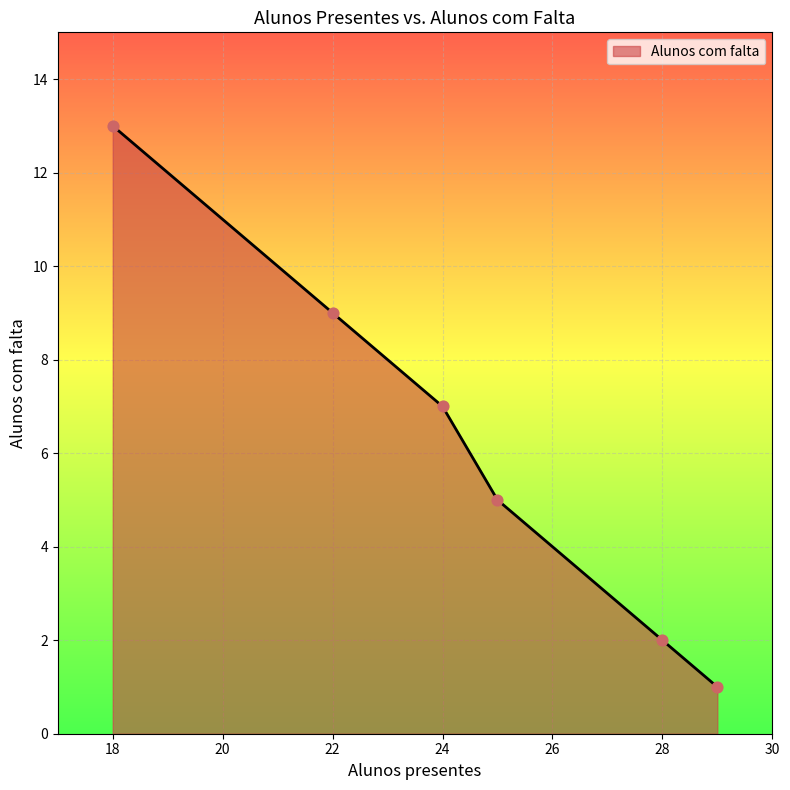

What is the difference between the maximum and second lowest values?

11